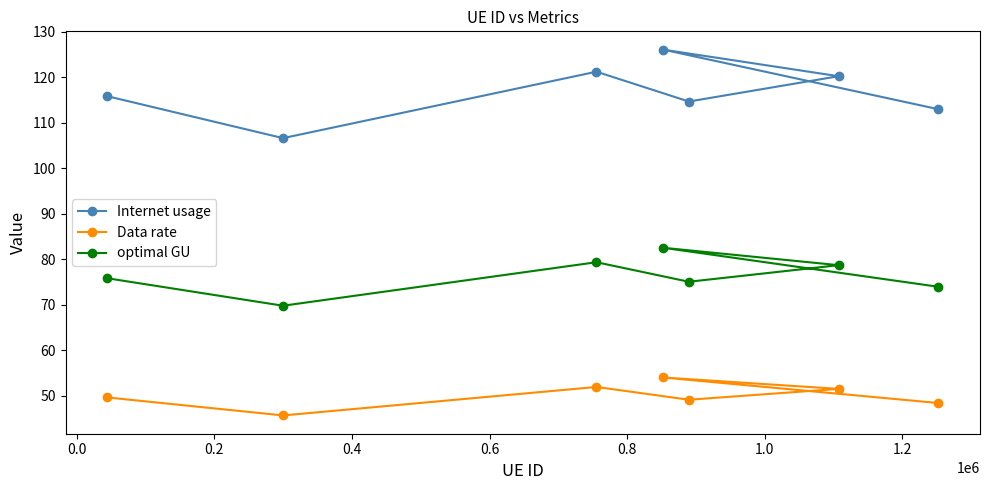

How many values in the Data rate series are below 49?

2